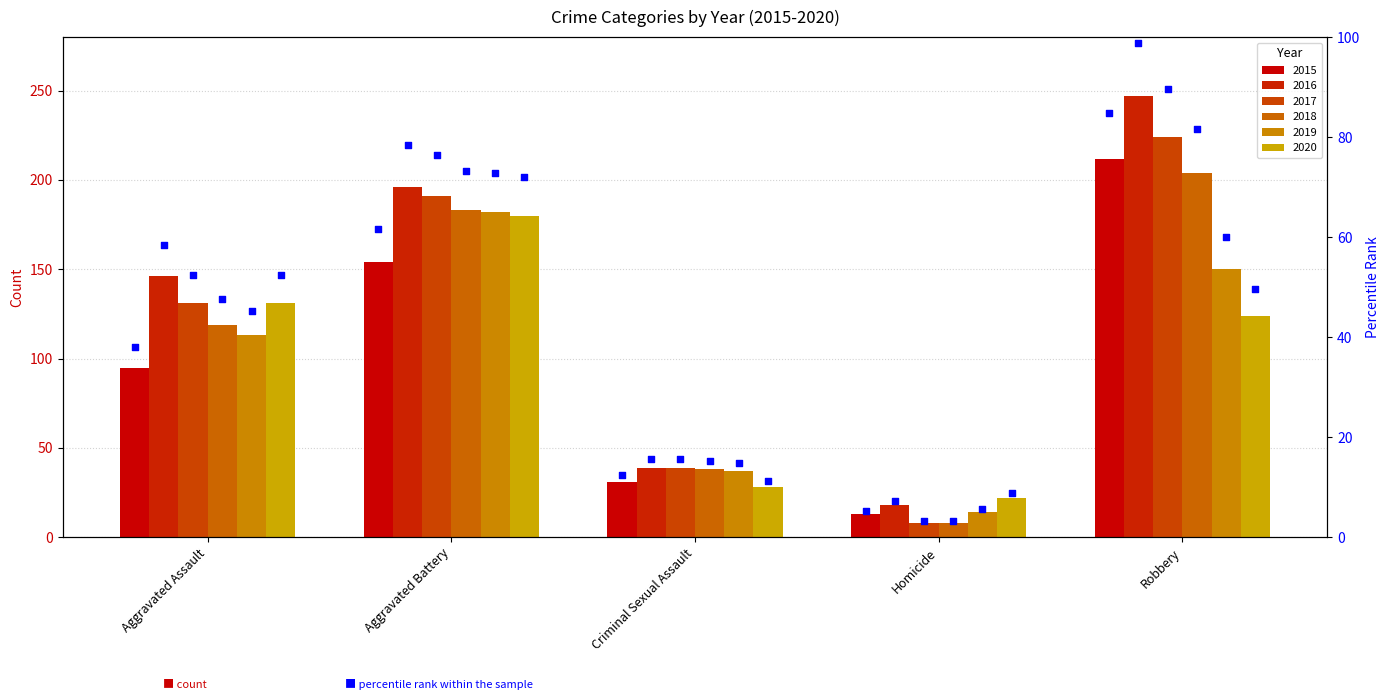

What is the change in value from Criminal Sexual Assault to Robbery?

+72.4